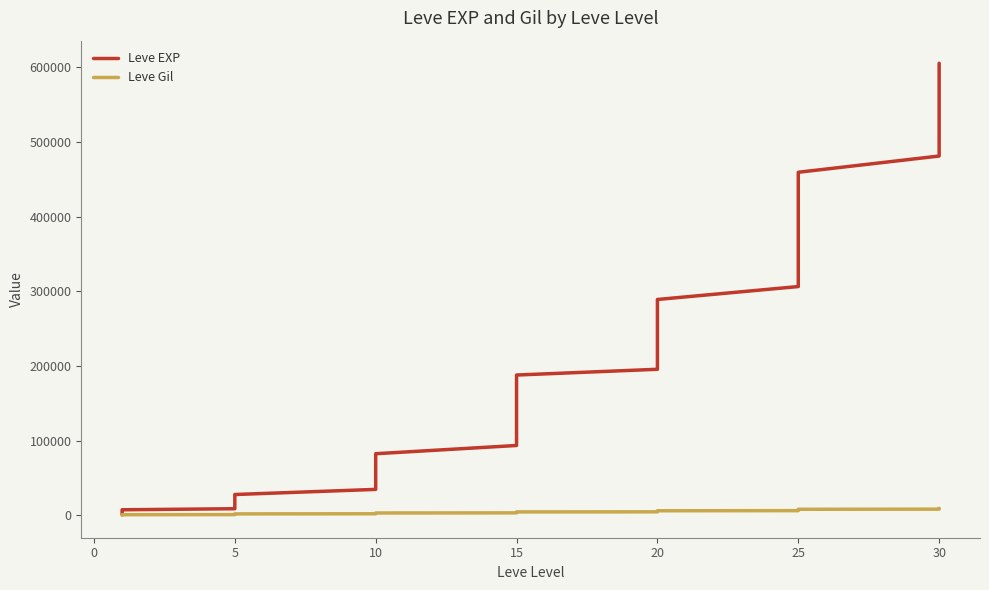

What is the difference between the maximum and minimum values in the Leve Gil series?

9116